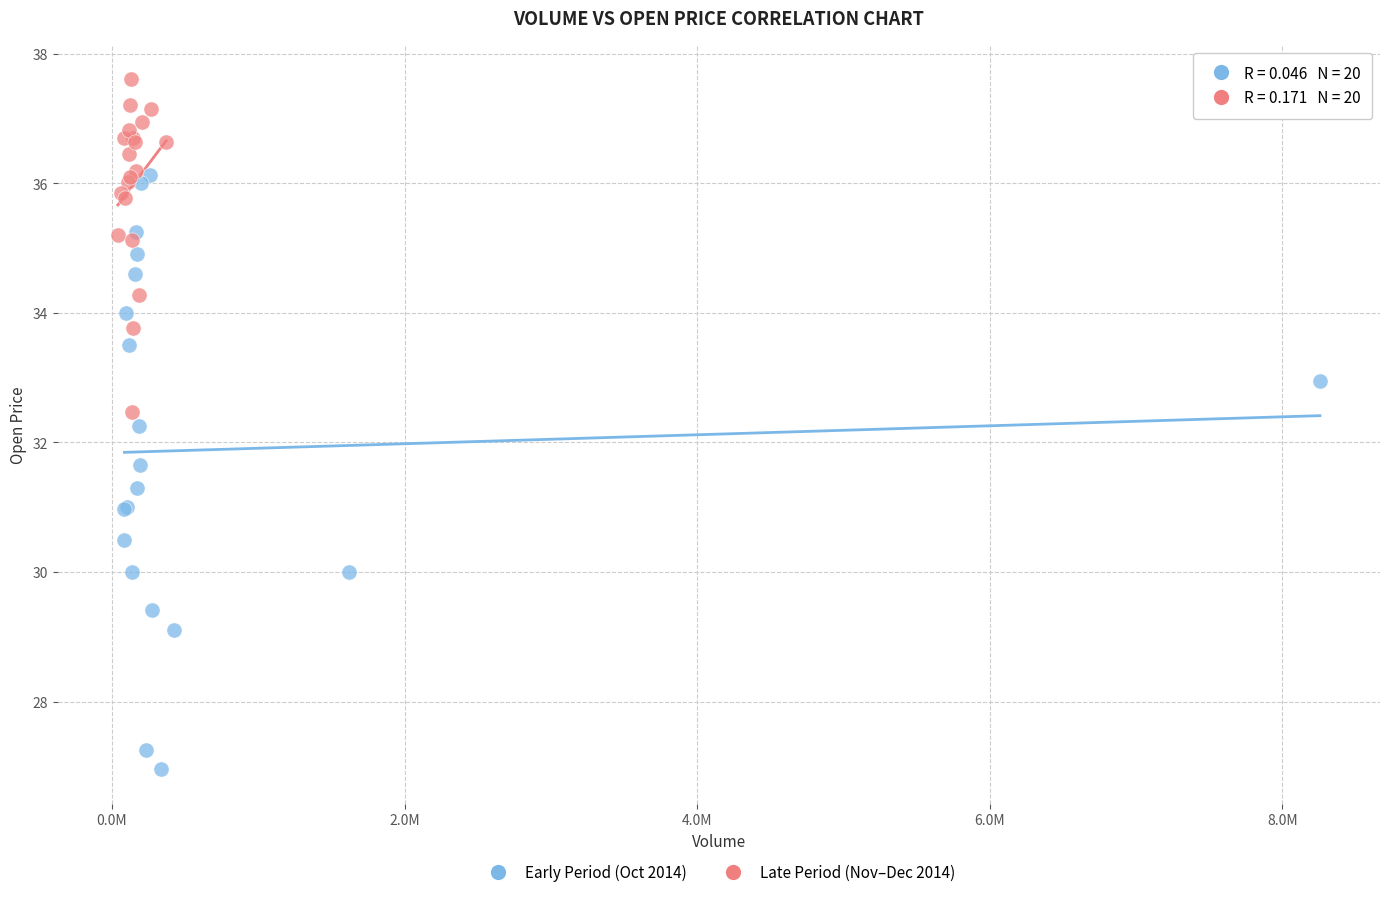

What are all the series names shown in the legend?

Early Period (Oct 2014), Late Period (Nov–Dec 2014)